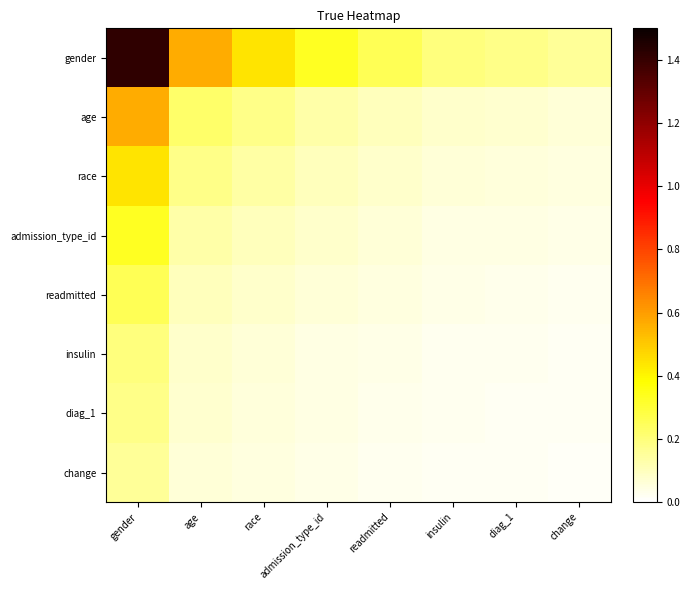

Reading left to right, list all the values displayed in this chart.

gender: gender=1.4	age=0.6	race=0.4	admission_type_id=0.3	readmitted=0.3	insulin=0.2	diag_1=0.2	change=0.2
age: gender=0.6	age=0.2	race=0.2	admission_type_id=0.1	readmitted=0.1	insulin=0.1	diag_1=0.1	change=0.1
race: gender=0.4	age=0.2	race=0.1	admission_type_id=0.1	readmitted=0.1	insulin=0.1	diag_1=0.1	change=0.0
admission_type_id: gender=0.3	age=0.1	race=0.1	admission_type_id=0.1	readmitted=0.1	insulin=0.0	diag_1=0.0	change=0.0
readmitted: gender=0.3	age=0.1	race=0.1	admission_type_id=0.1	readmitted=0.0	insulin=0.0	diag_1=0.0	change=0.0
insulin: gender=0.2	age=0.1	race=0.1	admission_type_id=0.0	readmitted=0.0	insulin=0.0	diag_1=0.0	change=0.0
diag_1: gender=0.2	age=0.1	race=0.1	admission_type_id=0.0	readmitted=0.0	insulin=0.0	diag_1=0.0	change=0.0
change: gender=0.2	age=0.1	race=0.0	admission_type_id=0.0	readmitted=0.0	insulin=0.0	diag_1=0.0	change=0.0